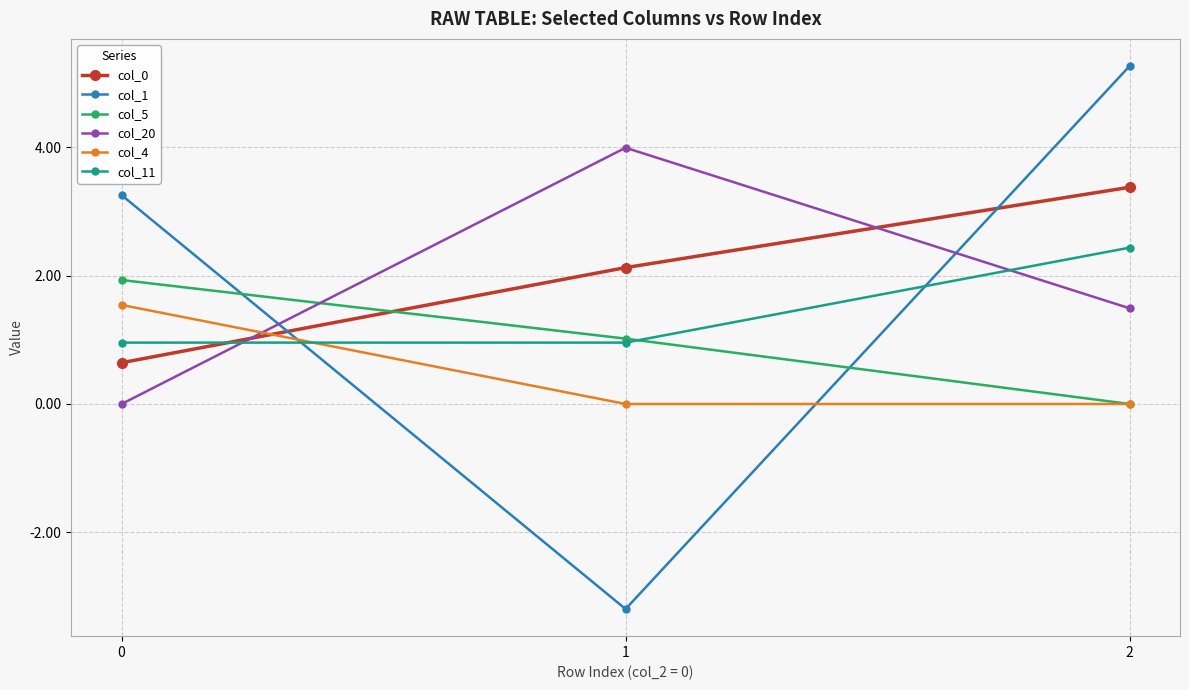

The value of col_20 at 1 is 4.0. True or false?

True